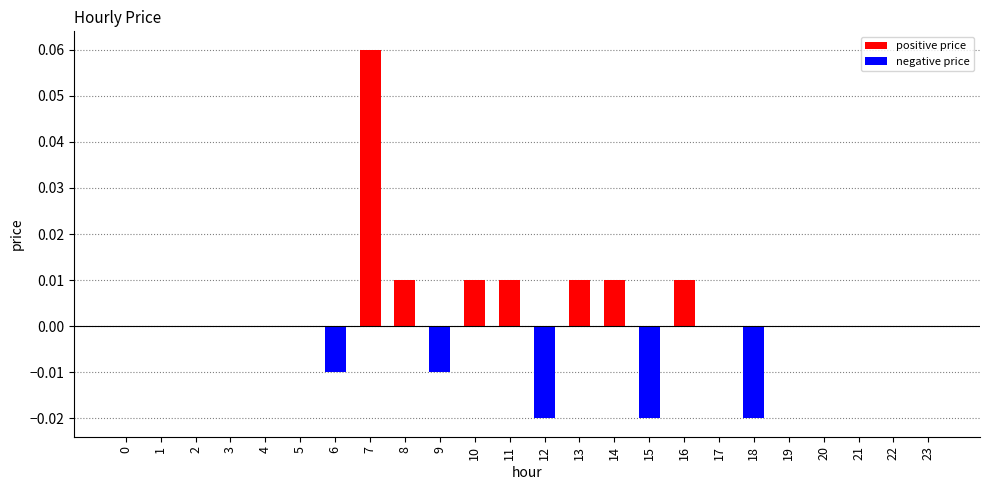

The value at 18 is -0.0. True or false?

True